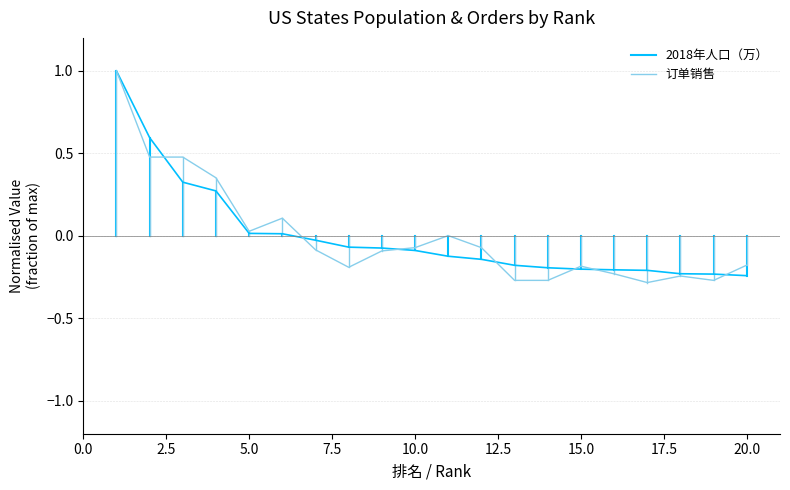

What is the total value across all series at 2.5?

2